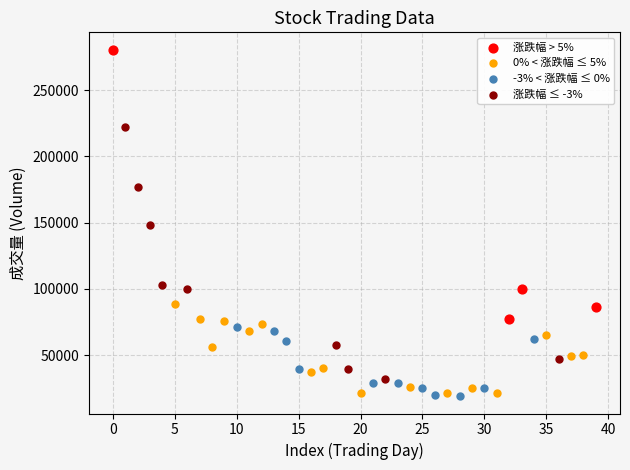

Which series contains the highest Y value?

涨跌幅 > 5%